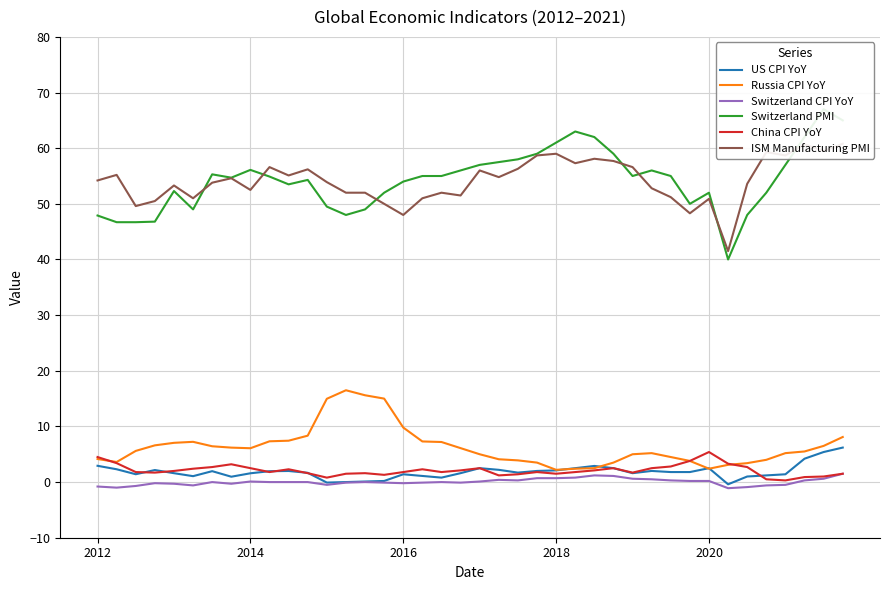

Which series has the largest total across all categories?

Switzerland PMI